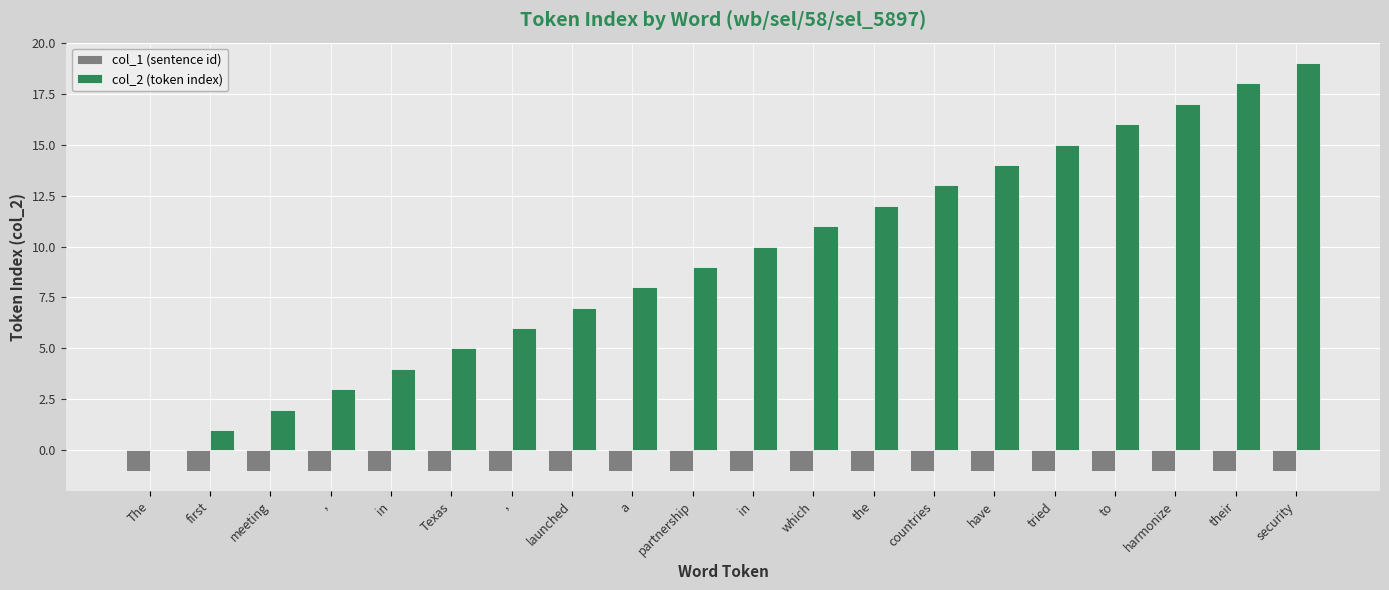

At which label is col_1 (sentence id) closest to -1?

The